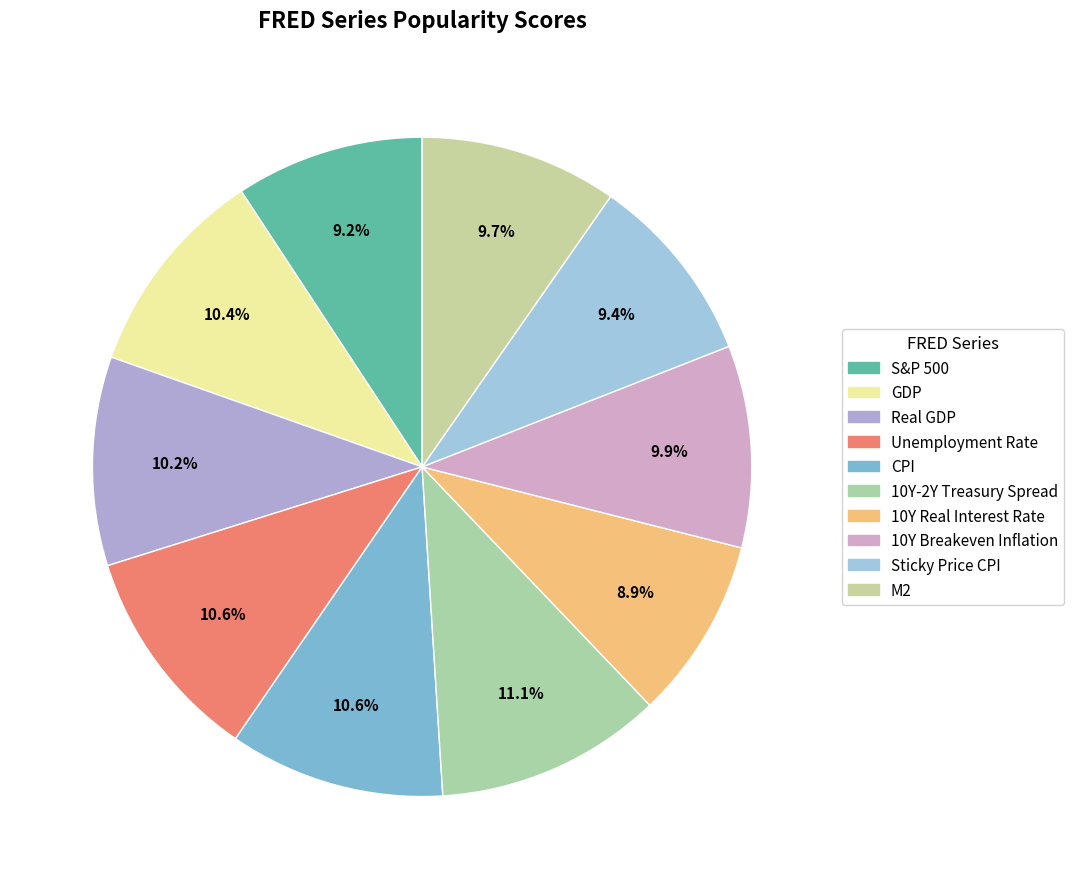

Count the number of slices in the pie.

10